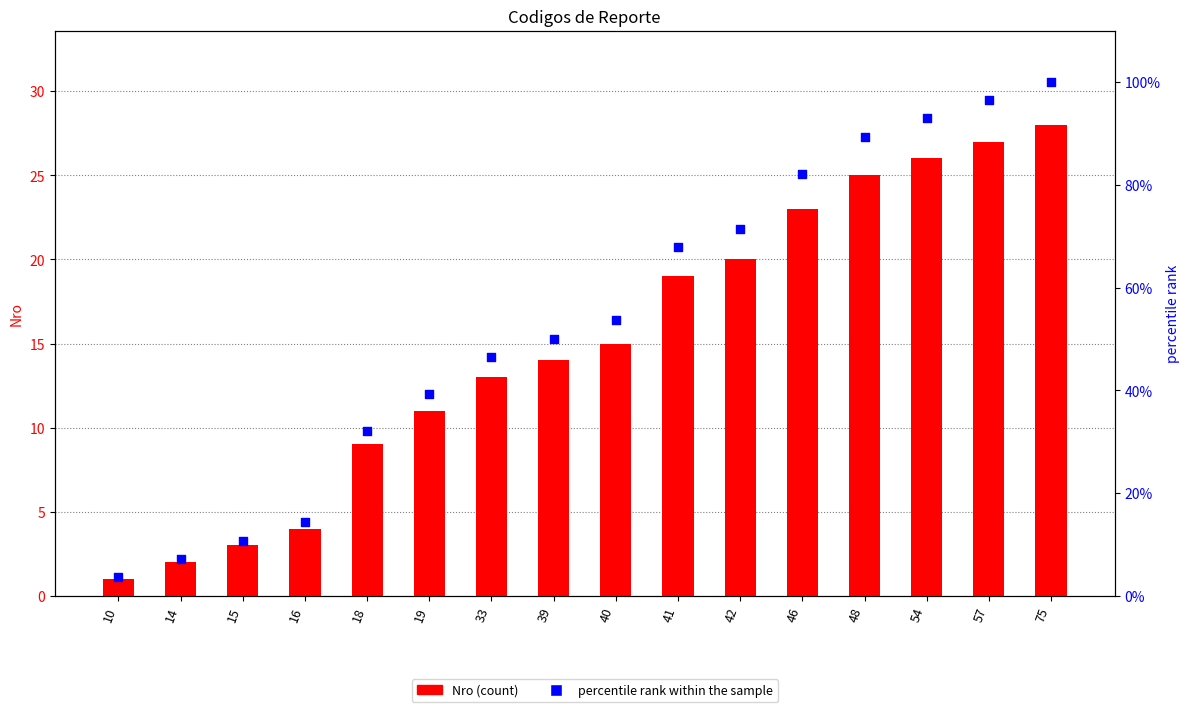

Which series contains the lowest Y value?

Nro